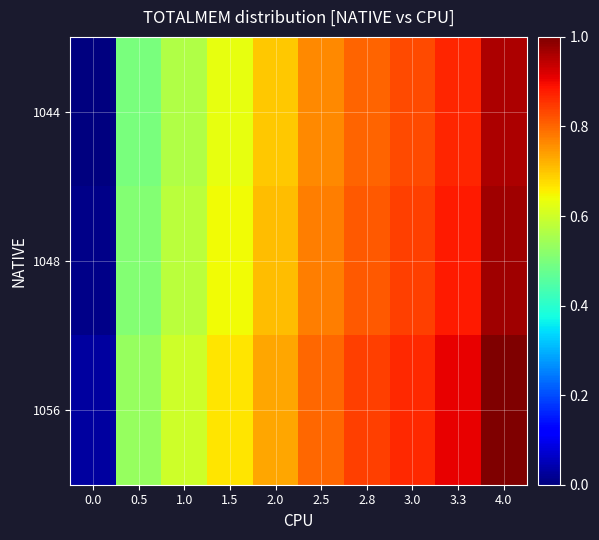

Reading right to left, transcribe all the data shown in this chart.

1044: 4.0=1.0	3.3=0.9	3.0=0.8	2.8=0.8	2.5=0.8	2.0=0.7	1.5=0.6	1.0=0.6	0.5=0.5	0.0=0.0
1048: 4.0=1.0	3.3=0.9	3.0=0.8	2.8=0.8	2.5=0.8	2.0=0.7	1.5=0.6	1.0=0.6	0.5=0.5	0.0=0.0
1056: 4.0=1.0	3.3=0.9	3.0=0.9	2.8=0.8	2.5=0.8	2.0=0.7	1.5=0.7	1.0=0.6	0.5=0.5	0.0=0.0